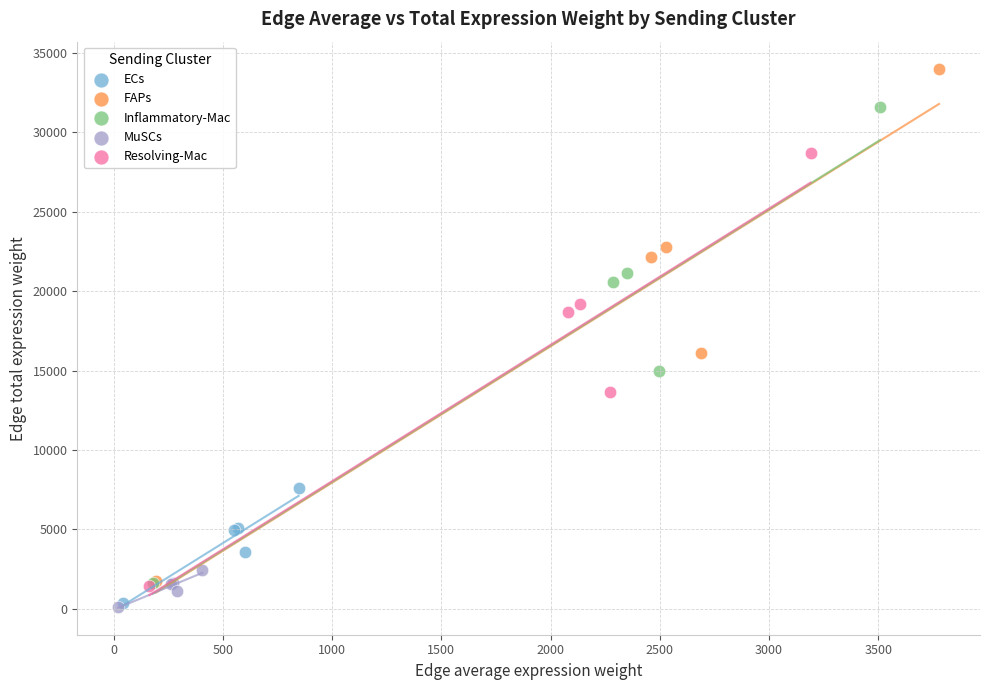

Which series reaches the maximum Y coordinate?

FAPs